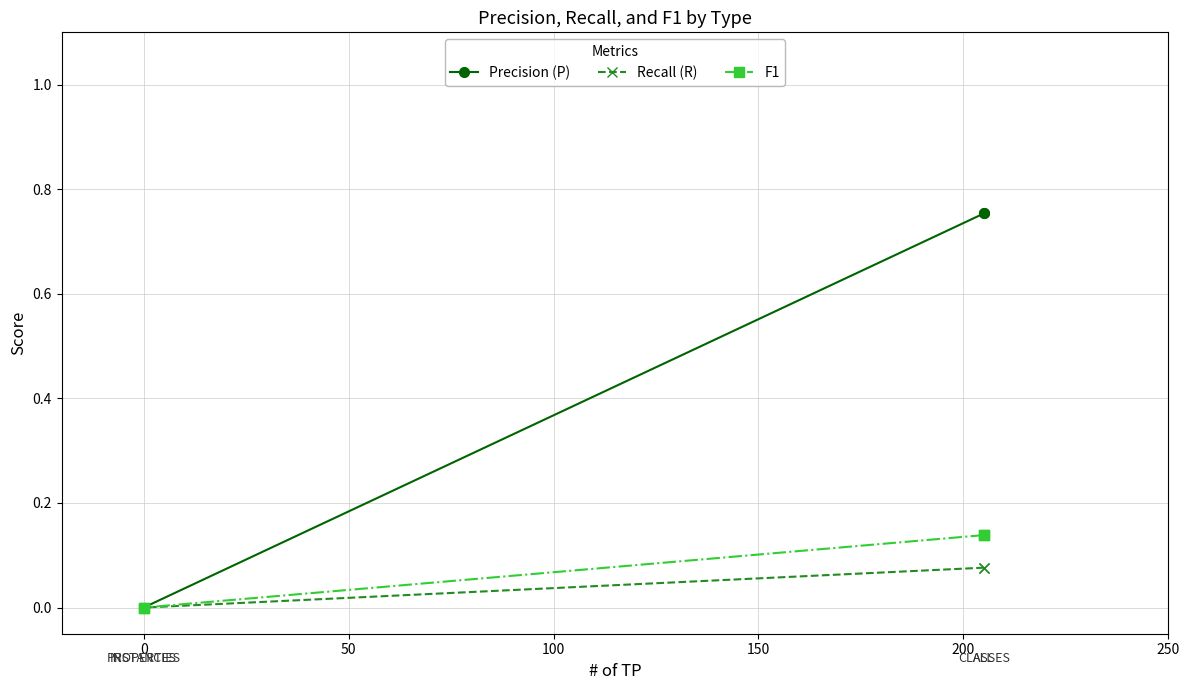

True or false: Precision (P) has more than 1 points higher than both neighbors.

False